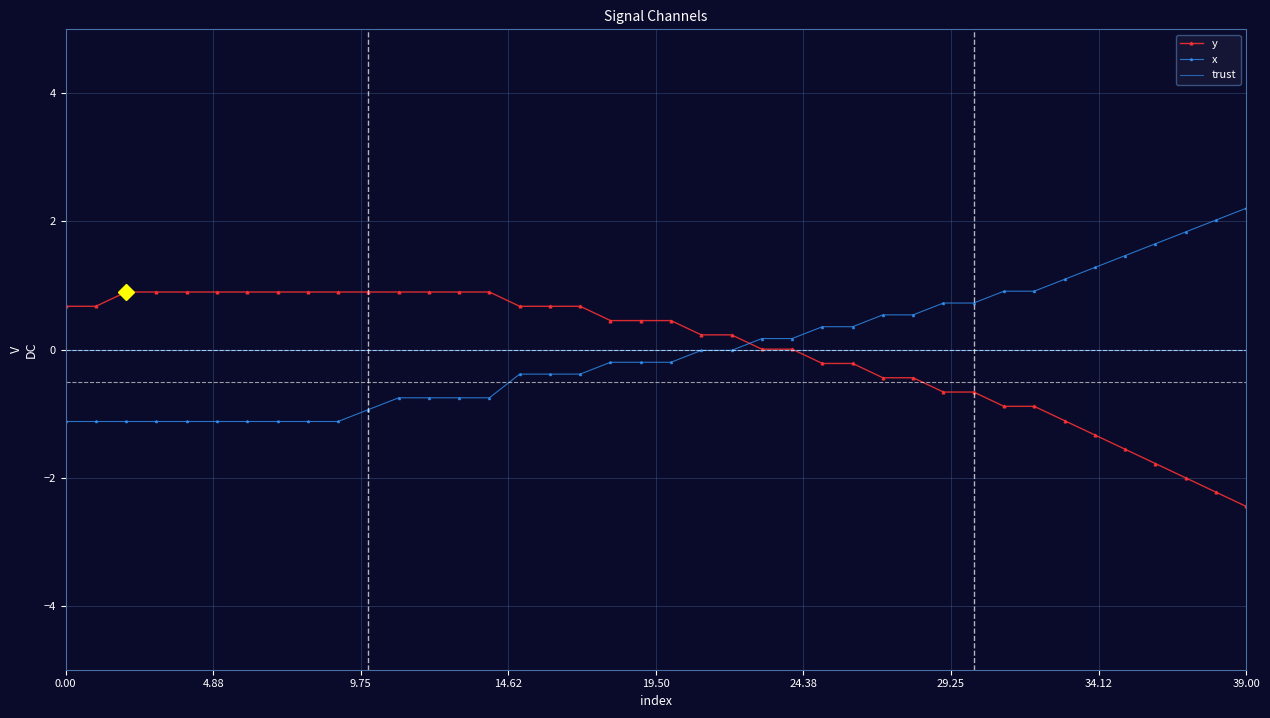

Rank the series by their maximum value, from highest to lowest.

x, y, trust